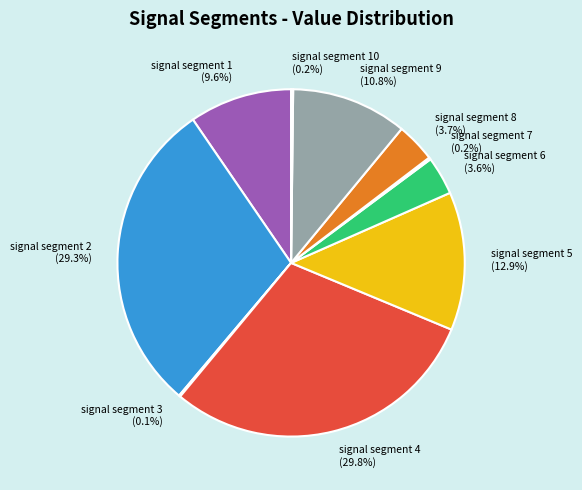

To the nearest percent, what percentage of the pie is signal segment 1?

10%